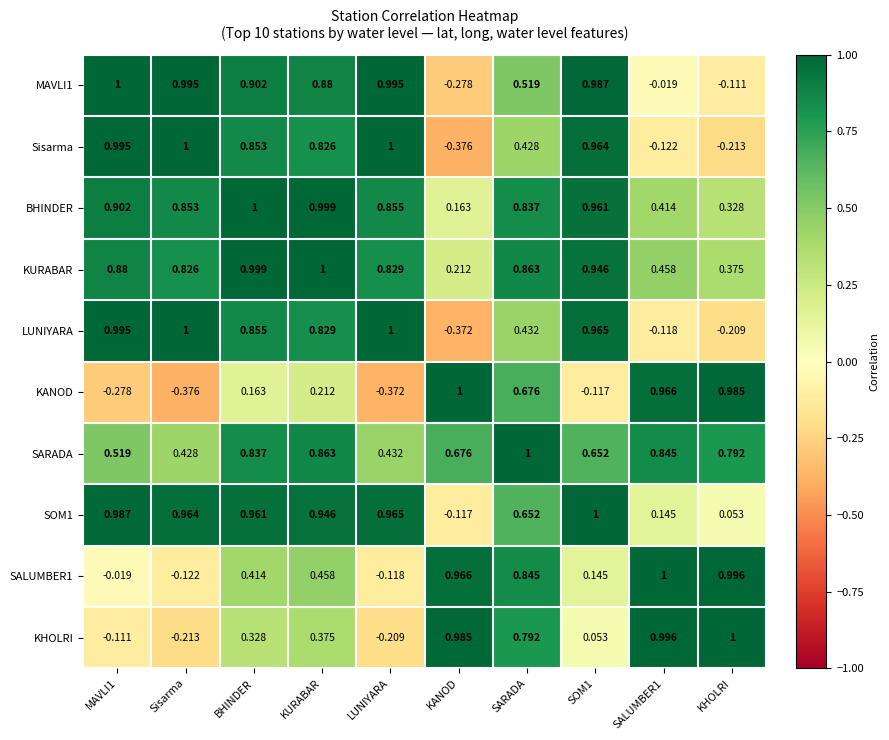

Which category has the highest value in the KANOD series?

KANOD